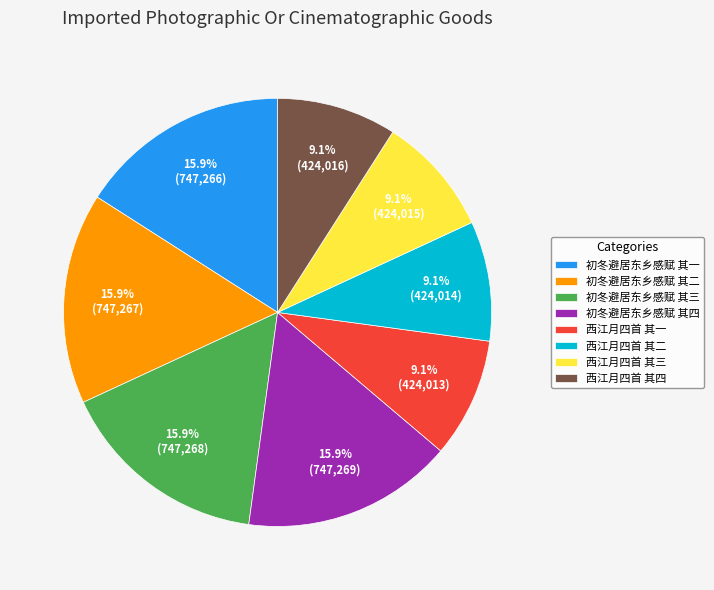

Does 初冬避居东乡感赋 其三 account for over 50% of the chart?

No